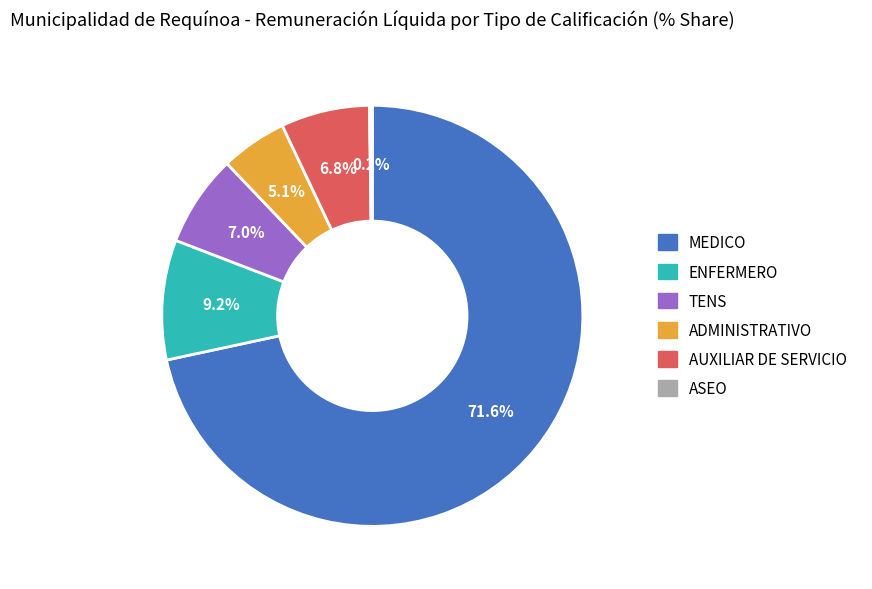

Which slice is the largest?

MEDICO